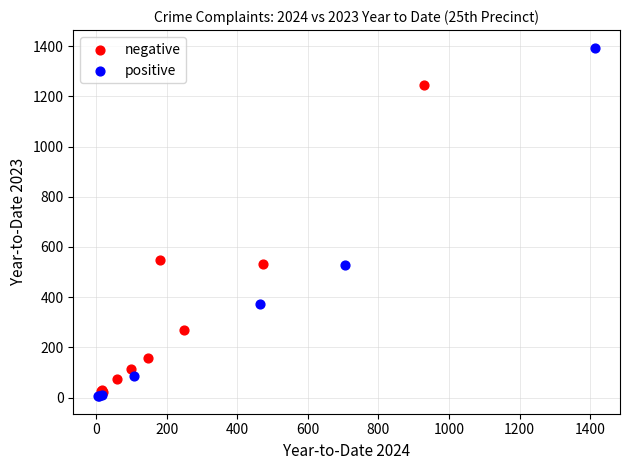

Which series has the widest spread of Y values?

positive